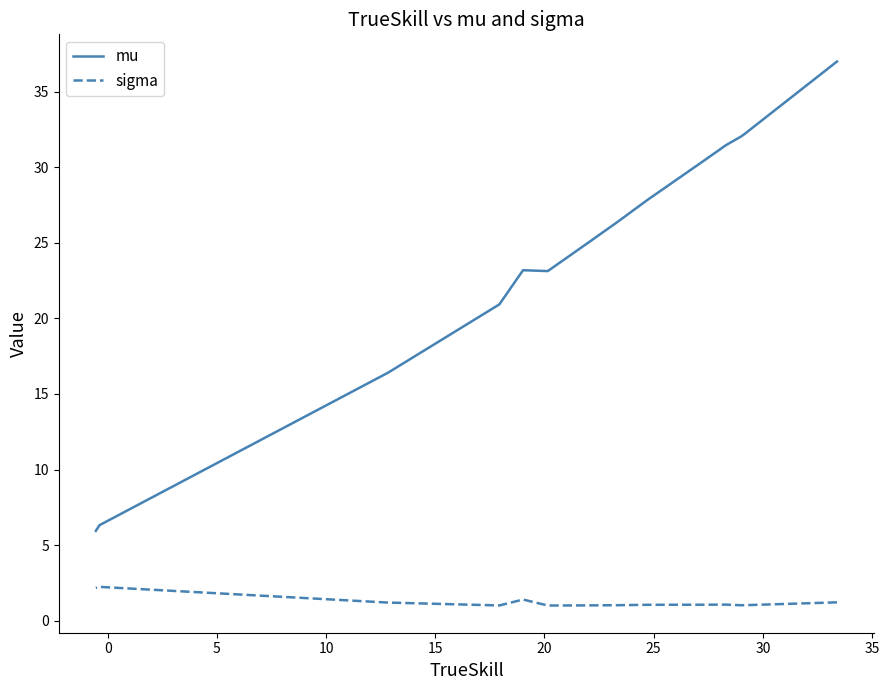

True or false: mu has a value of 41.5 at 25.

False